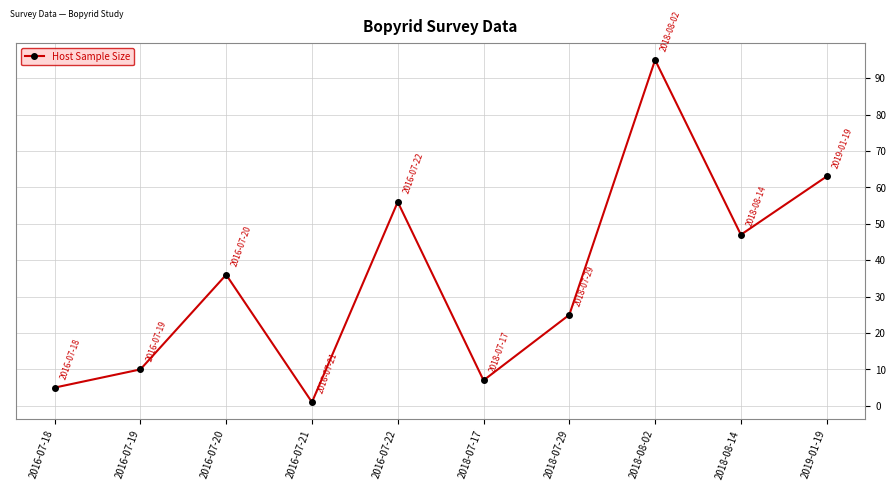

Reading right to left, list all the values displayed in this chart.

2019-01-19=63	2018-08-14=47	2018-08-02=95	2018-07-29=25	2018-07-17=7	2016-07-22=56	2016-07-21=1	2016-07-20=36	2016-07-19=10	2016-07-18=5